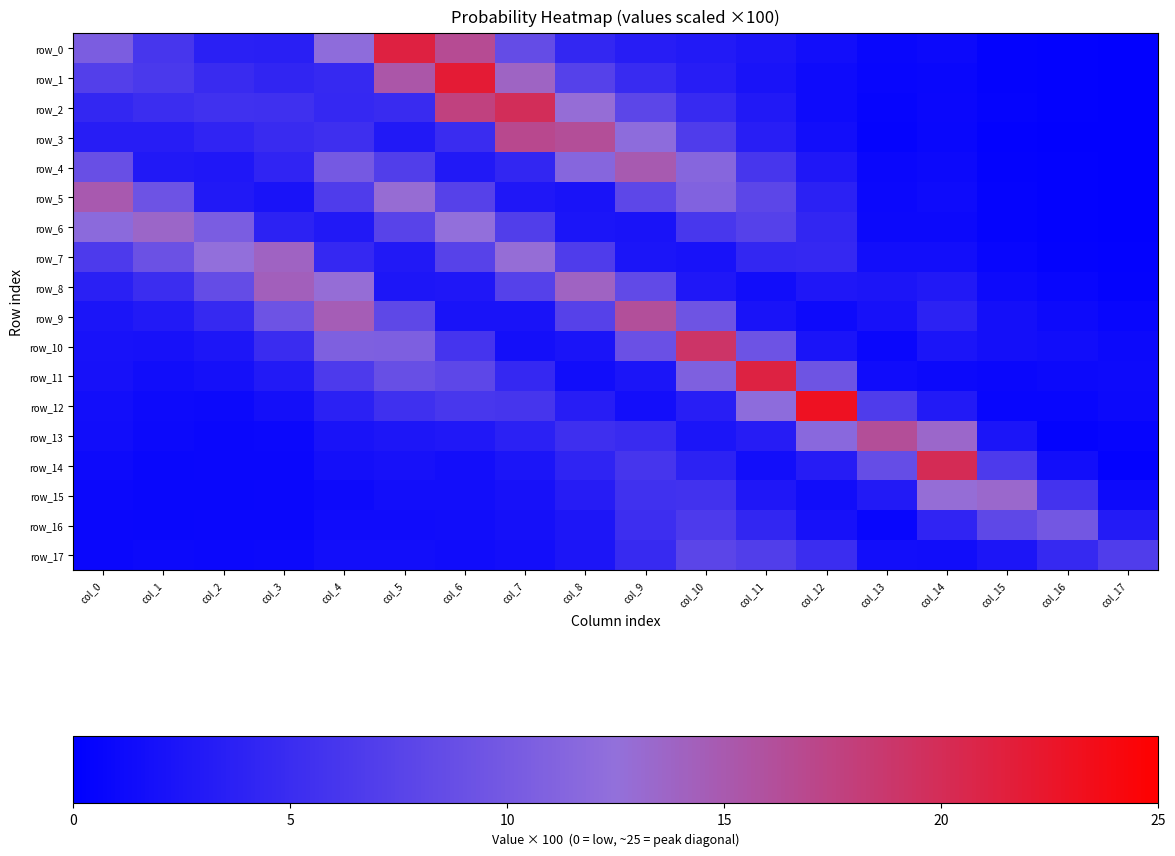

The value of row_7 at col_13 is 0.8. True or false?

False